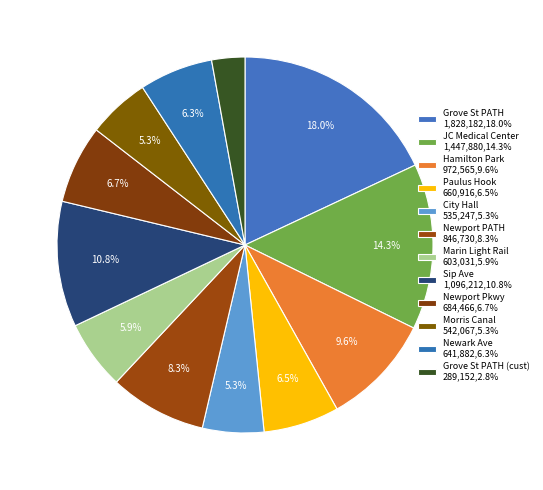

How many slices are in this pie chart?

12